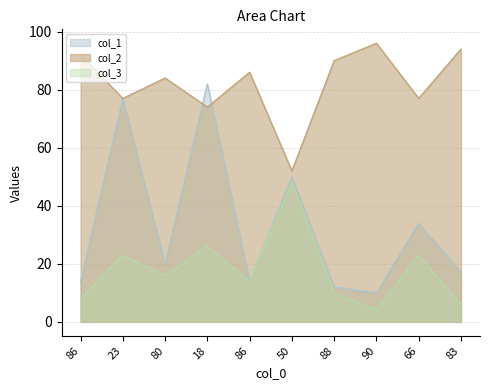

What is the label of the 1st point from the right?

83